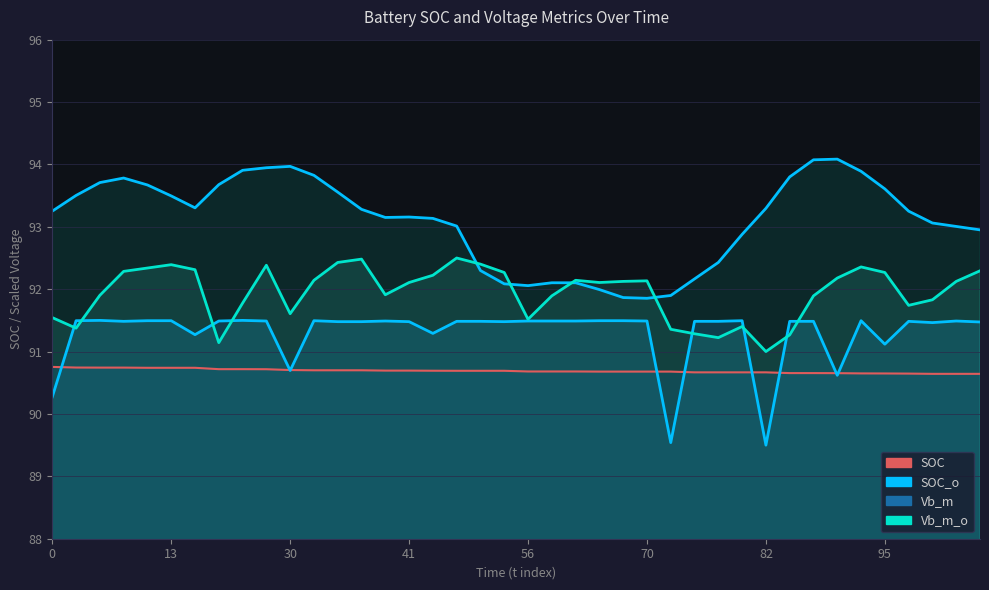

At which category is the sum across all series the highest?

9